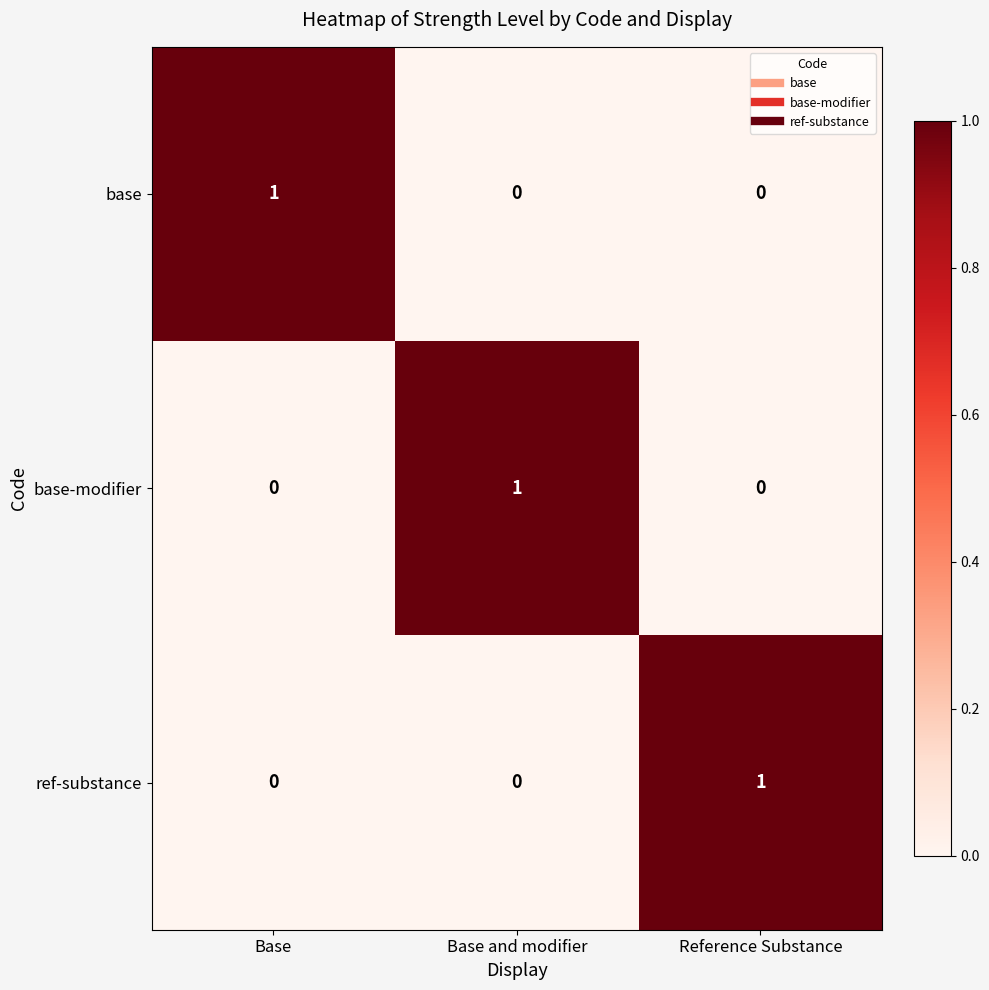

Count the number of data series in this chart.

3